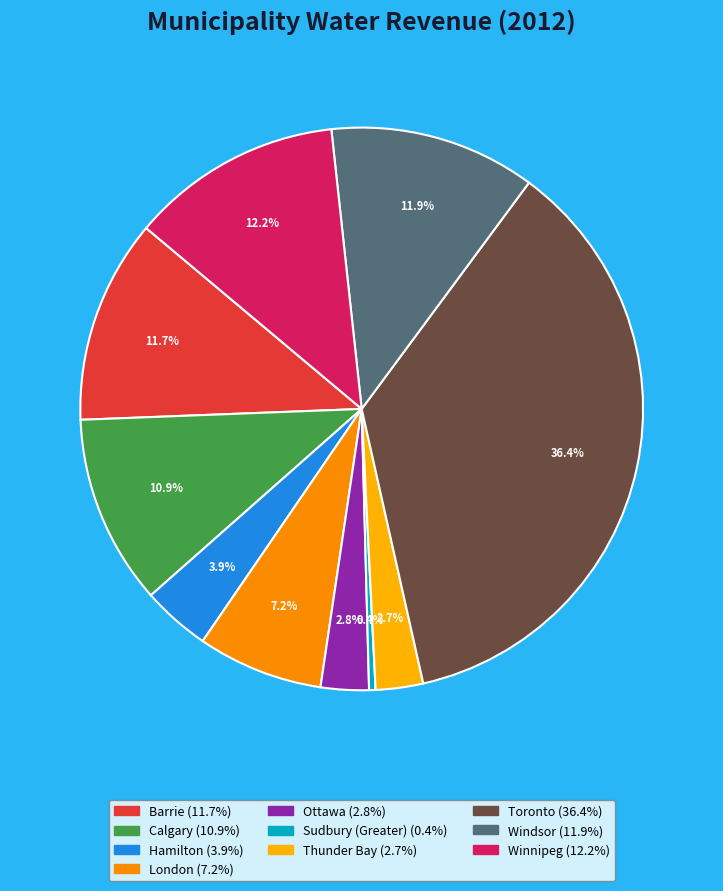

To the nearest percent, what portion does Calgary represent?

11%